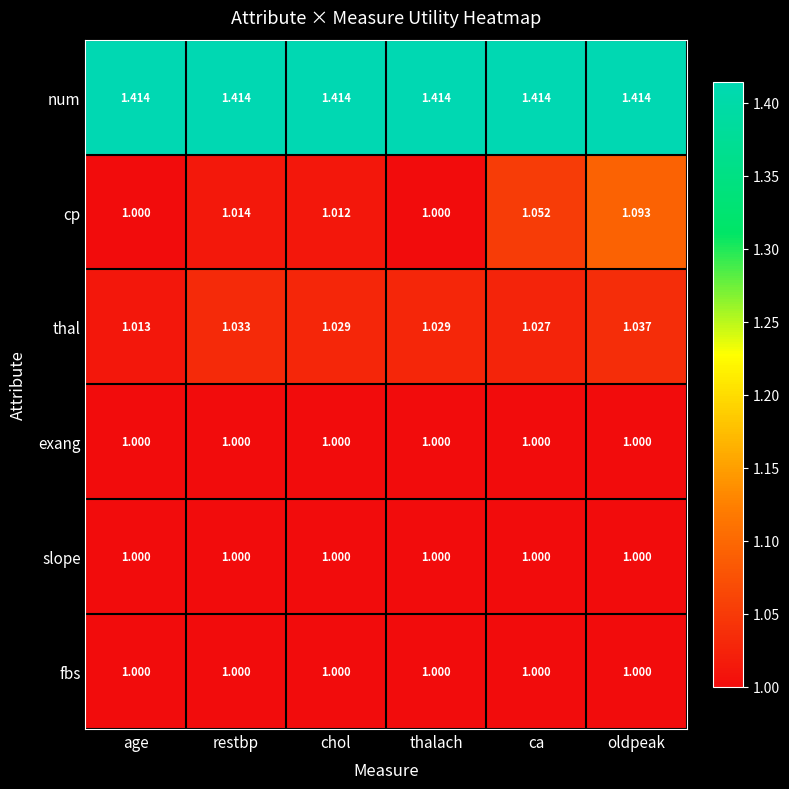

Is the value of cp at oldpeak greater than the value of num at chol?

No